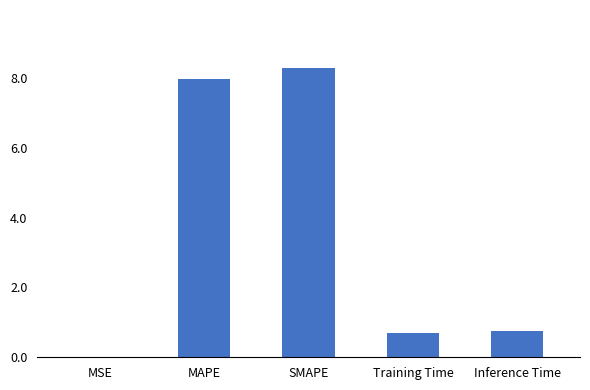

What is the approximate value at Inference Time?

0.7